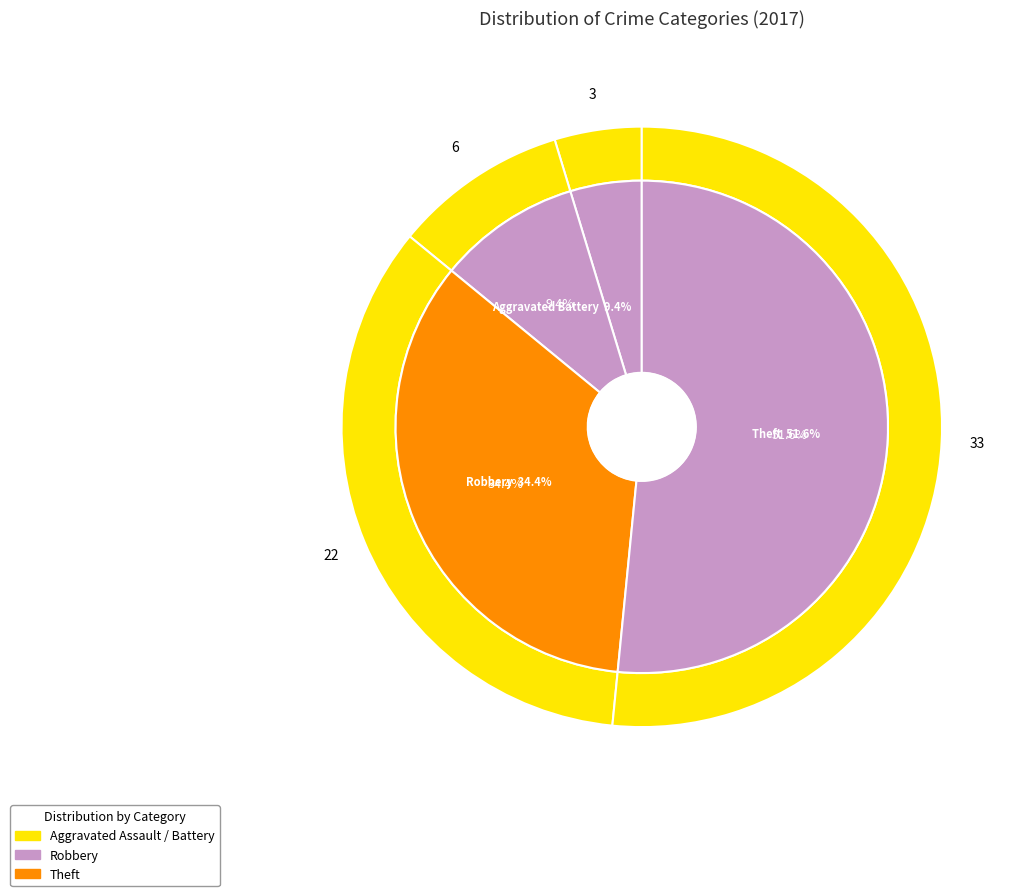

Is it true that values_2017 is 5% of the pie?

True